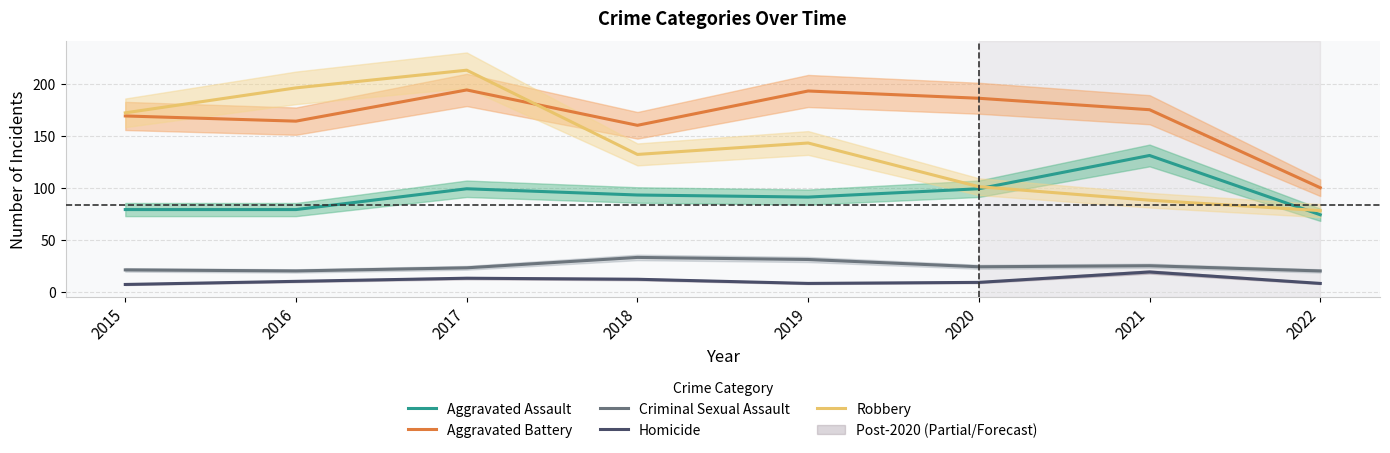

Reading right to left, what are all the values shown in this chart?

Aggravated Assault: 2022=74	2021=131	2020=99	2019=91	2018=93	2017=99	2016=79	2015=79
Aggravated Battery: 2022=100	2021=175	2020=186	2019=193	2018=160	2017=194	2016=164	2015=169
Criminal Sexual Assault: 2022=20	2021=25	2020=24	2019=31	2018=33	2017=23	2016=20	2015=21
Homicide: 2022=8	2021=19	2020=9	2019=8	2018=12	2017=13	2016=10	2015=7
Robbery: 2022=78	2021=88	2020=101	2019=143	2018=132	2017=213	2016=196	2015=172